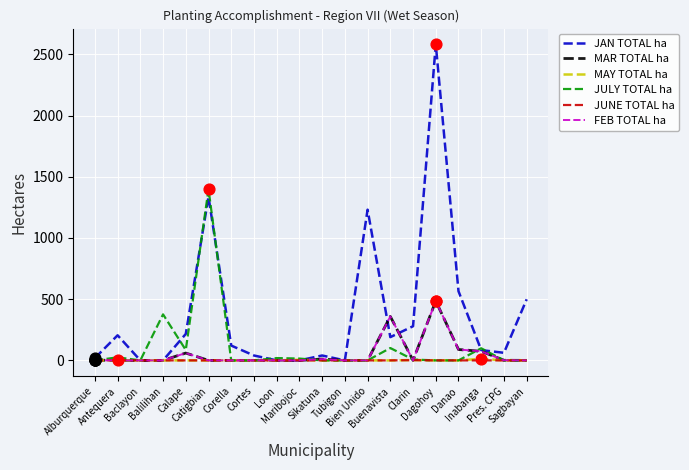

What are all the series names shown in the legend?

JAN TOTAL ha, MAR TOTAL ha, MAY TOTAL ha, JULY TOTAL ha, JUNE TOTAL ha, FEB TOTAL ha